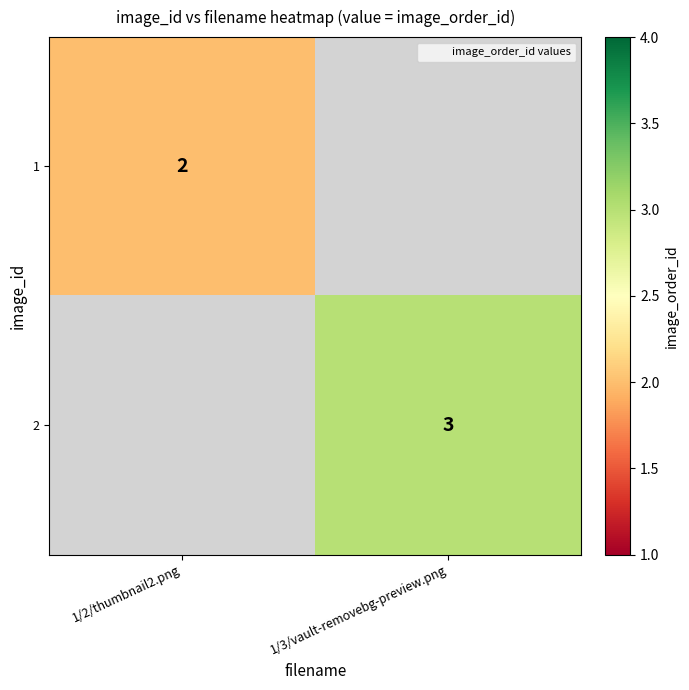

At which category is the sum across all series the highest?

1/3/vault-removebg-preview.png